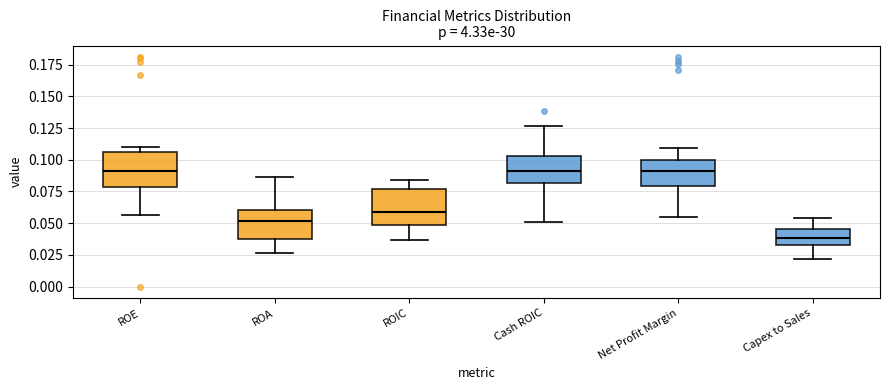

Which box's median line is the lowest?

Capex to Sales